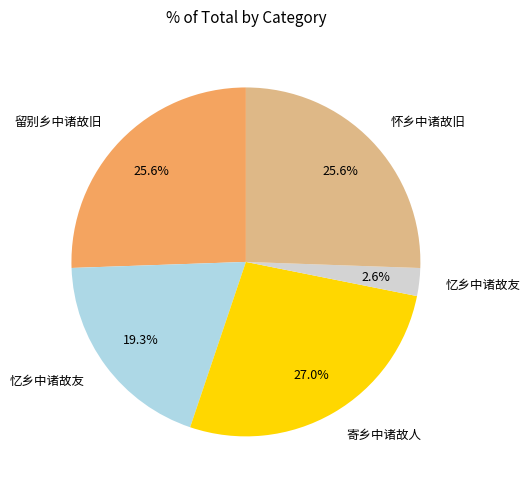

To the nearest percent, what is the difference between the largest and smallest slice percentages?

24%